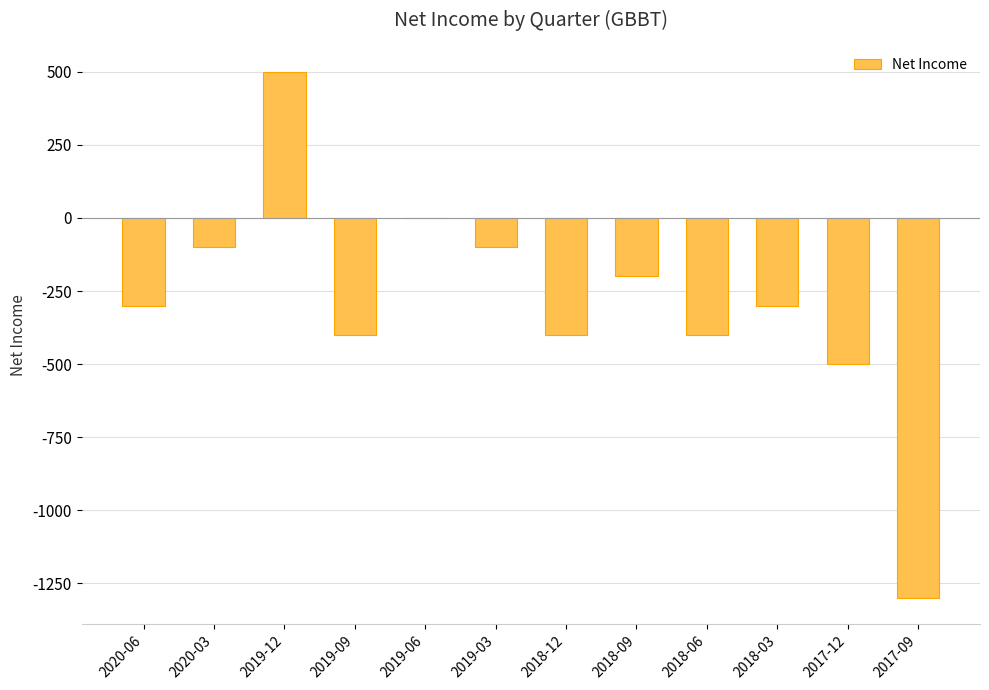

The chart shows a value of -500 at 2017-12. True or false?

True